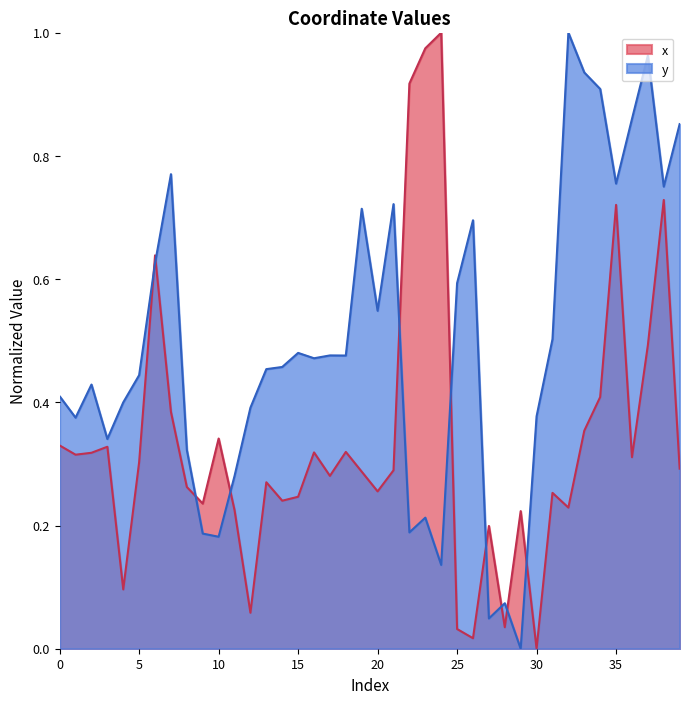

Between which two adjacent categories do x and y first intersect?

5 and 6